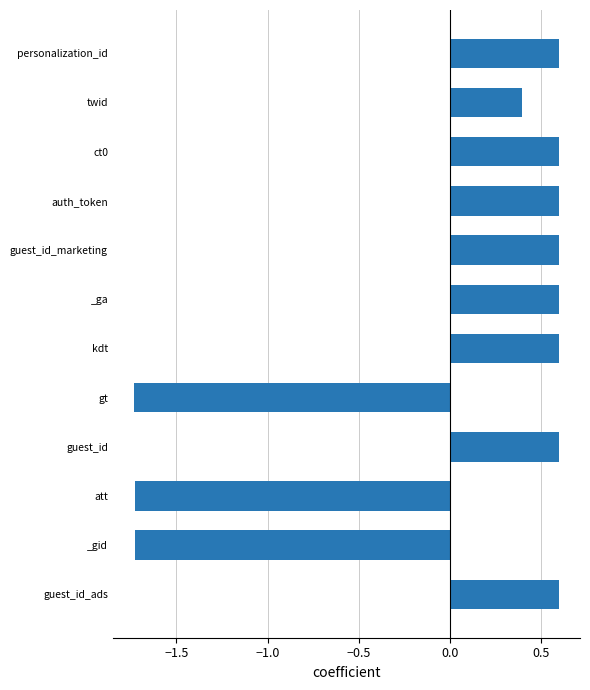

Does the chart contain any negative values?

Yes